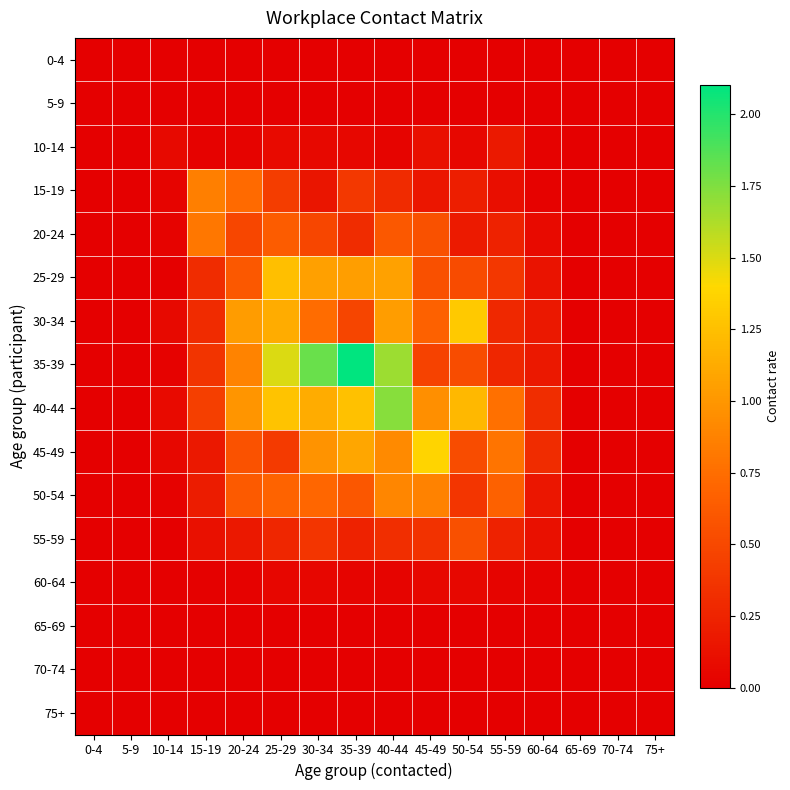

At which label is 50-54 closest to 0?

0-4